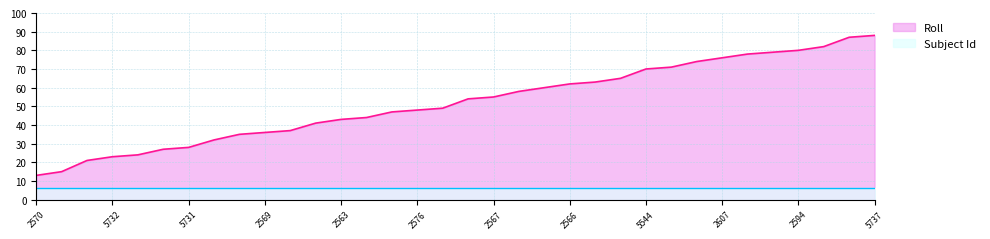

Reading right to left, transcribe all the data shown in this chart.

Roll: 88	87	82	80	79	78	76	74	71	70	65	63	62	60	58	55	54	49	48	47	44	43	41	37	36	35	32	28	27	24	23	21	15	13
Subject Id: 6	6	6	6	6	6	6	6	6	6	6	6	6	6	6	6	6	6	6	6	6	6	6	6	6	6	6	6	6	6	6	6	6	6